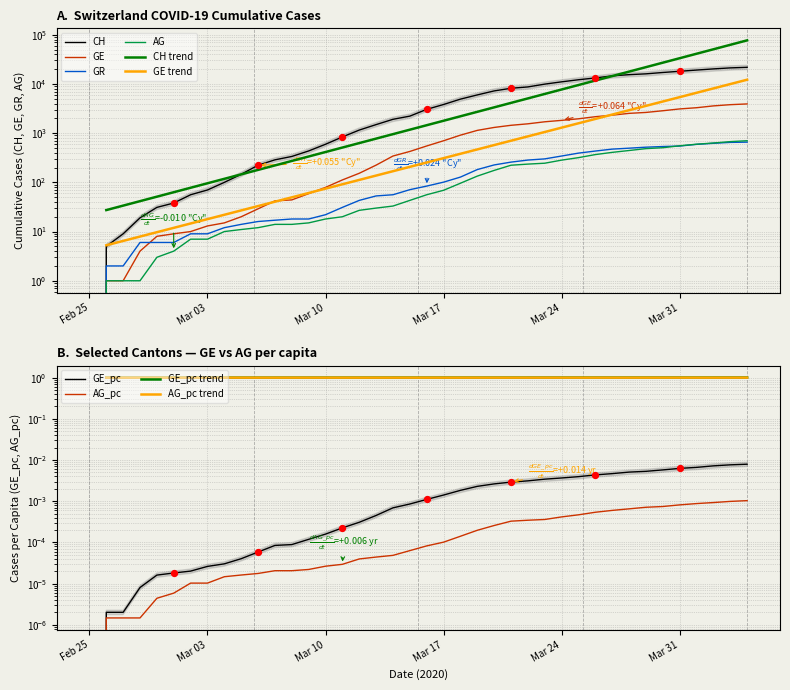

At how many categories does at least one series exceed 6606?

16